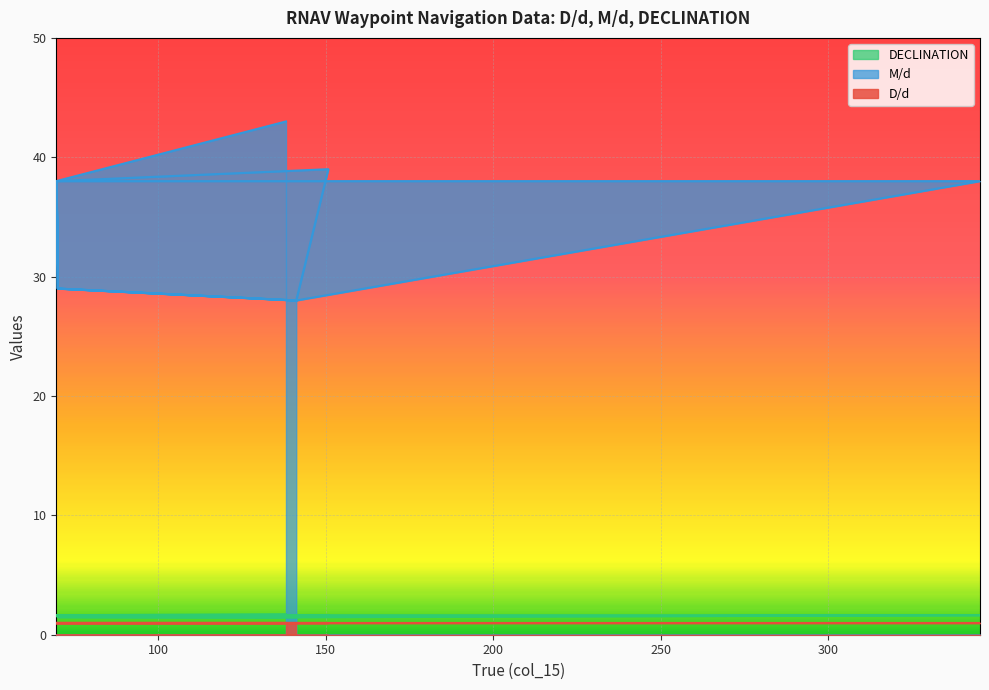

How many data points does each series have?

15